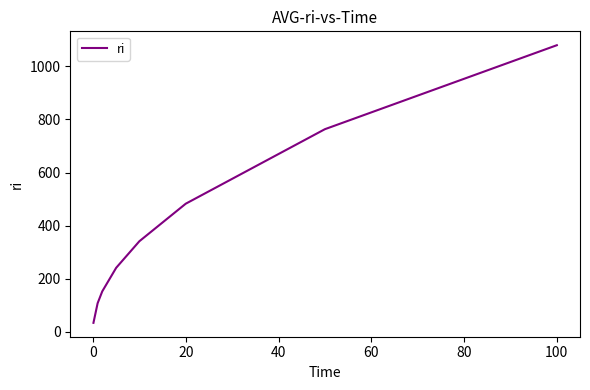

True or false: the data has more than 1 interior local peaks.

False